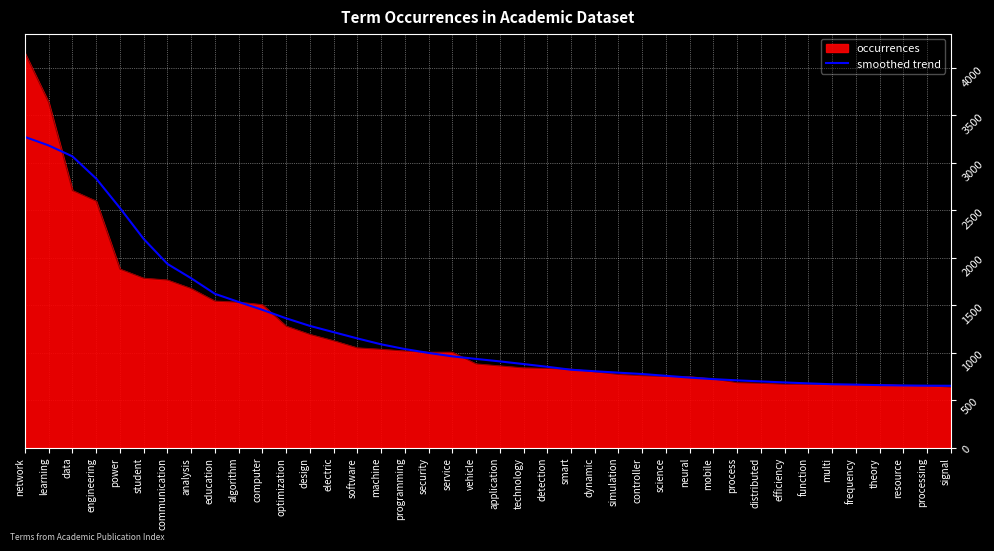

True or false: smoothed trend has a value of 1087 at mobile.

False